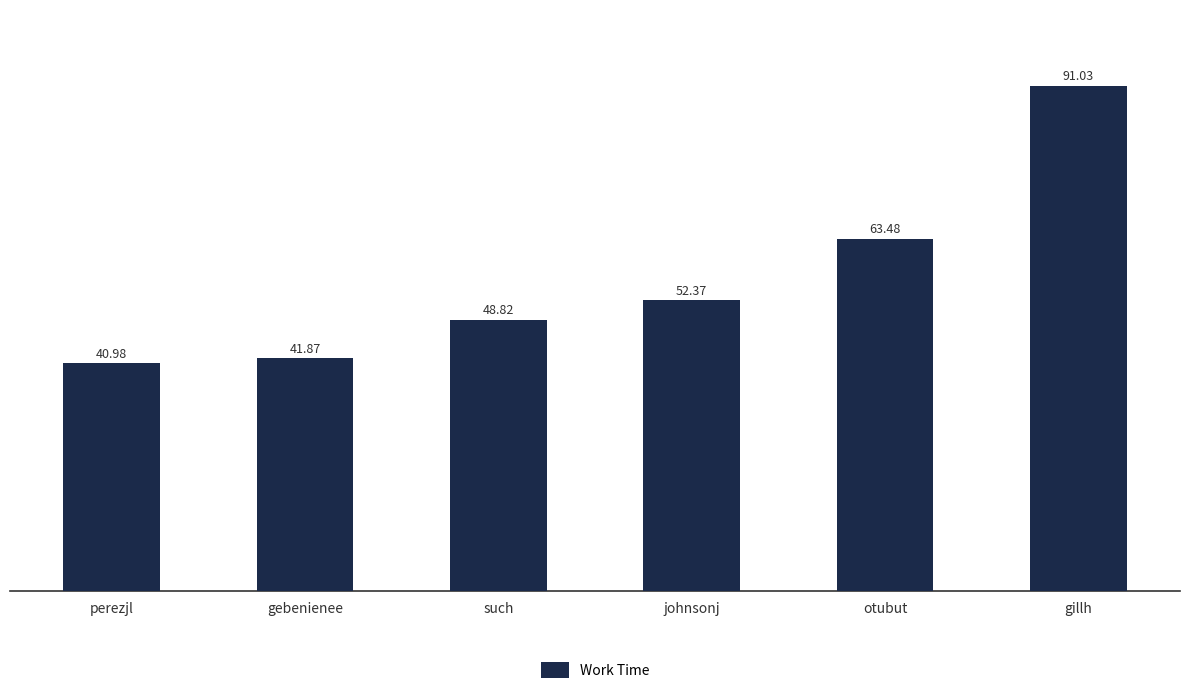

What is the minimum value shown in the chart?

41.0